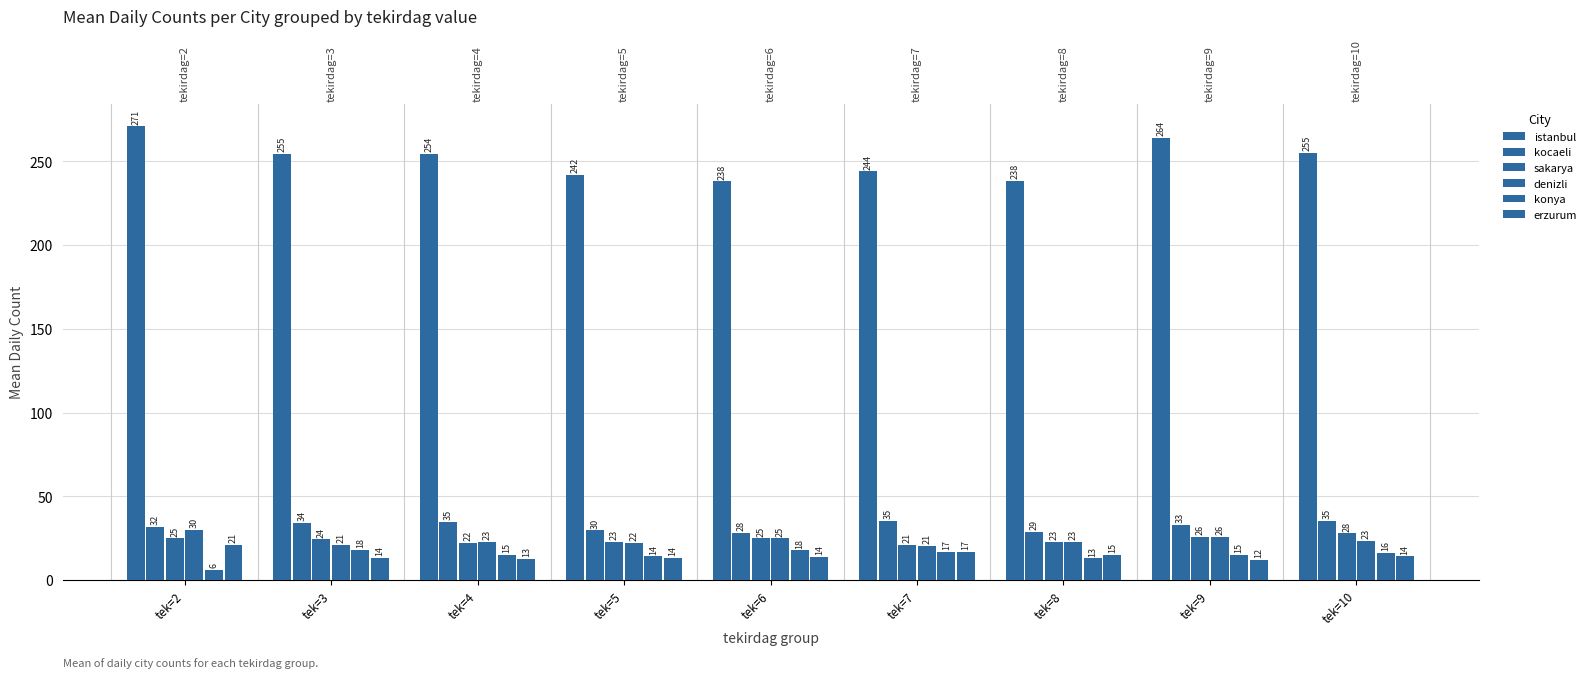

What are all the series names shown in the legend?

istanbul, kocaeli, sakarya, denizli, konya, erzurum